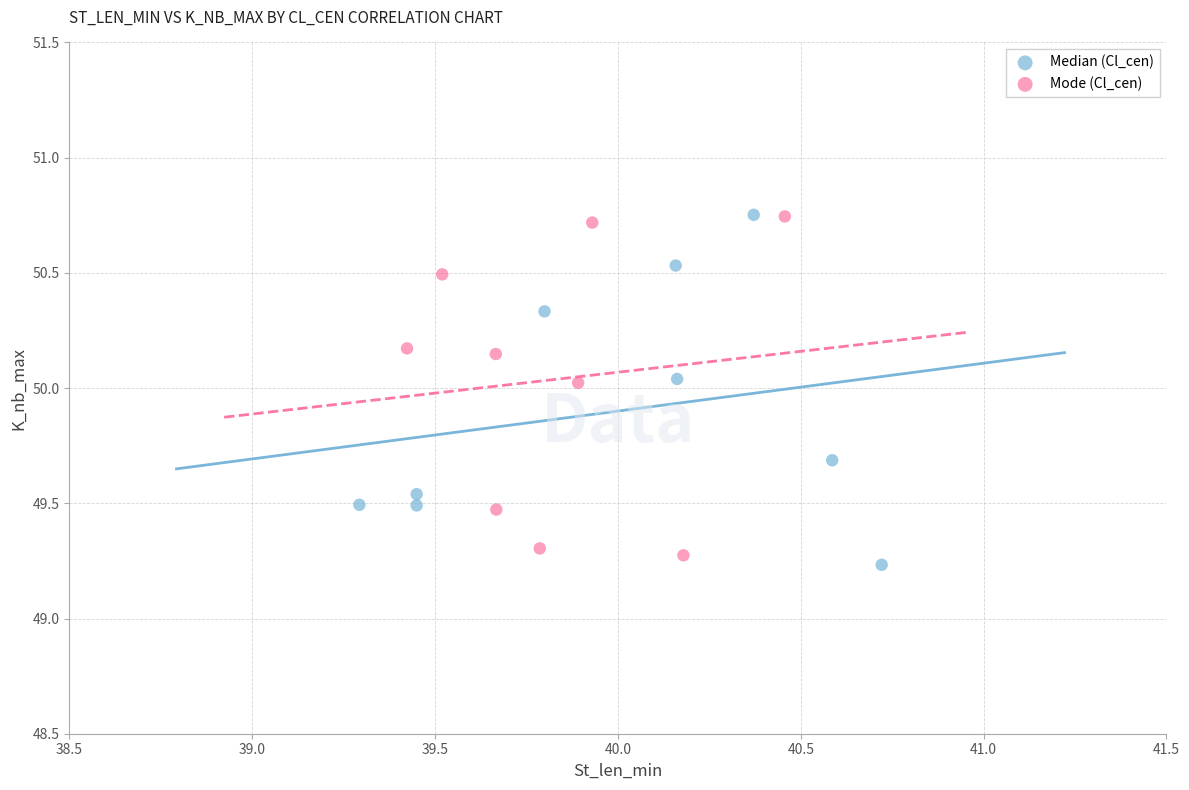

What are all the series names shown in the legend?

Median (Cl_cen), Mode (Cl_cen)